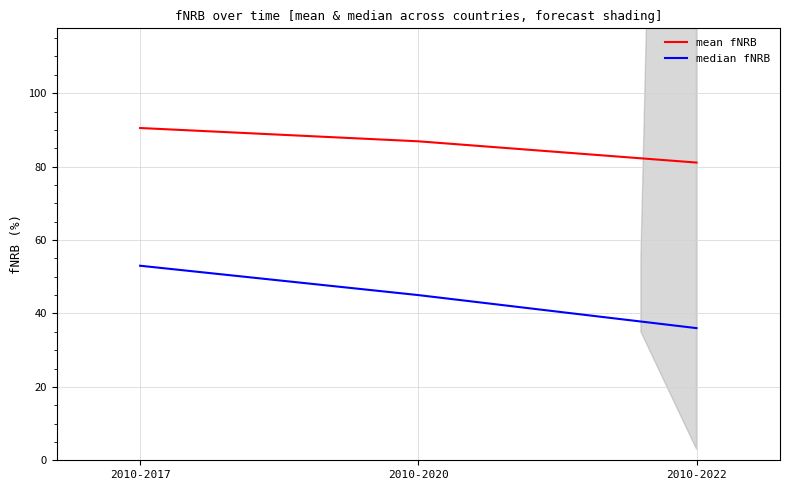

The median fNRB series shows 89.1 at 2010-2017. True or false?

False